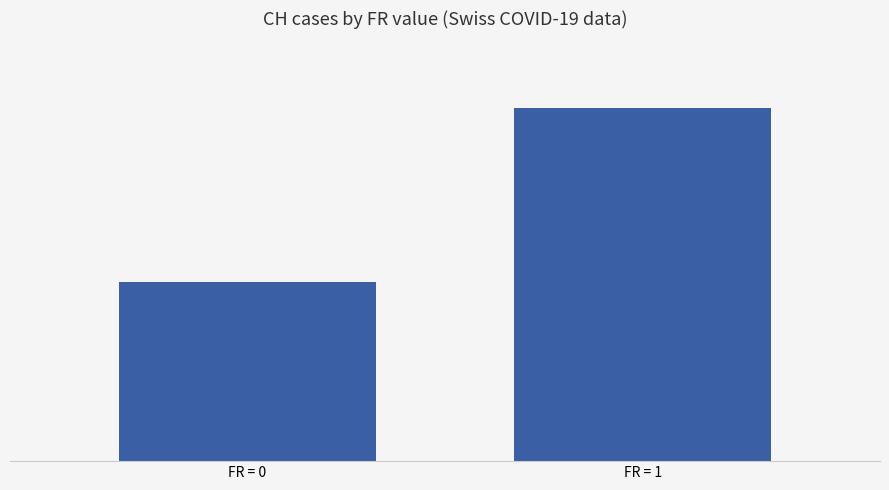

What is the difference between the values at FR = 0 and FR = 1?

79